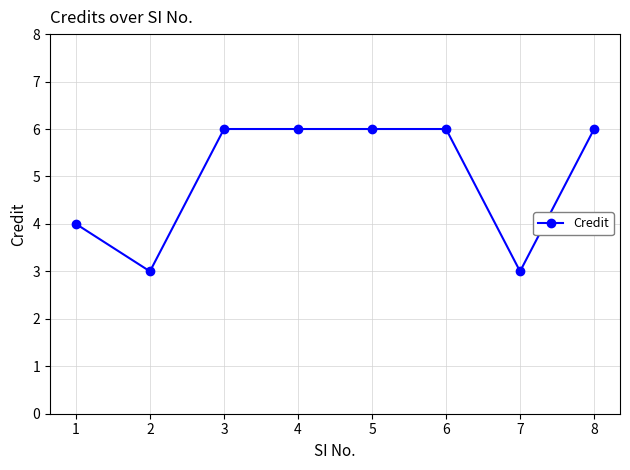

What is the value of the 2nd point from the left?

3